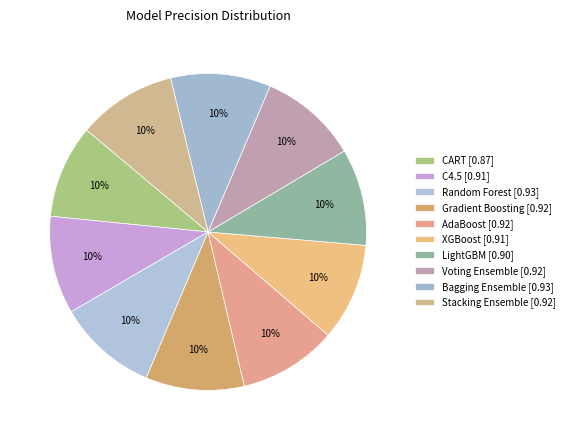

What percentage is the Gradient Boosting slice, to the nearest percent?

10%